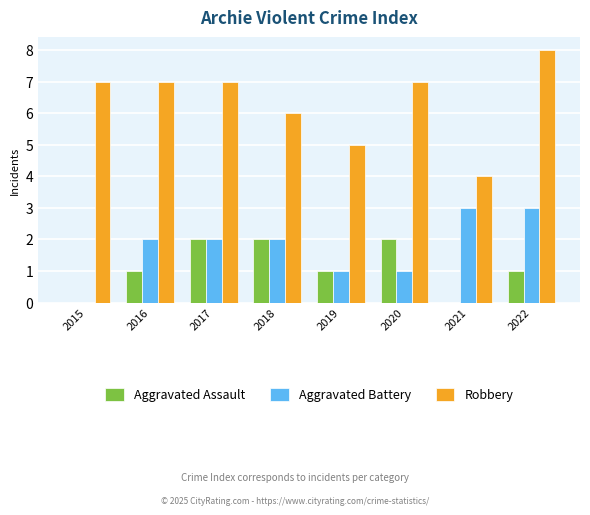

The value of Aggravated Assault at 2022 is 1. True or false?

True